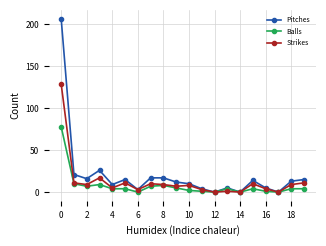

Does the chart have visible grid lines?

Yes